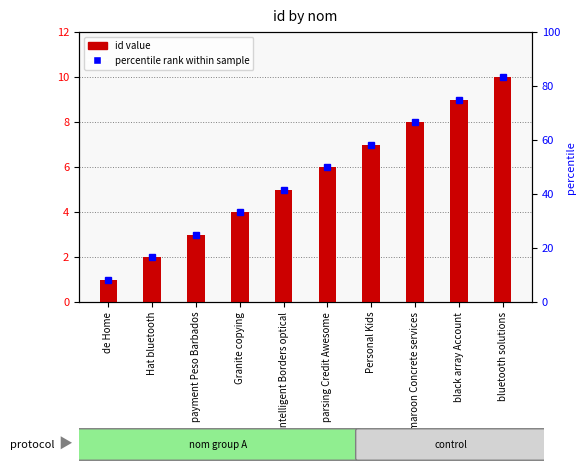

Where does the data first go above 6?

Personal Kids